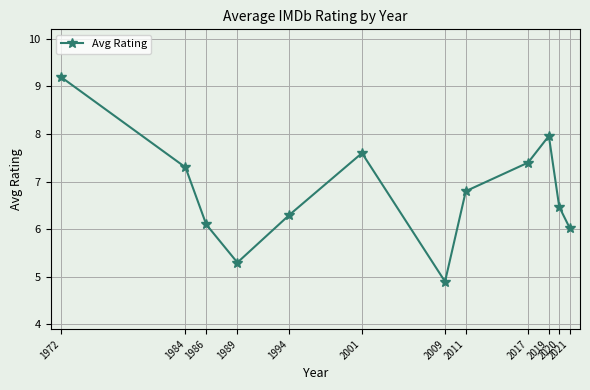

What is the change in value from 2001 to 2020?

-1.1